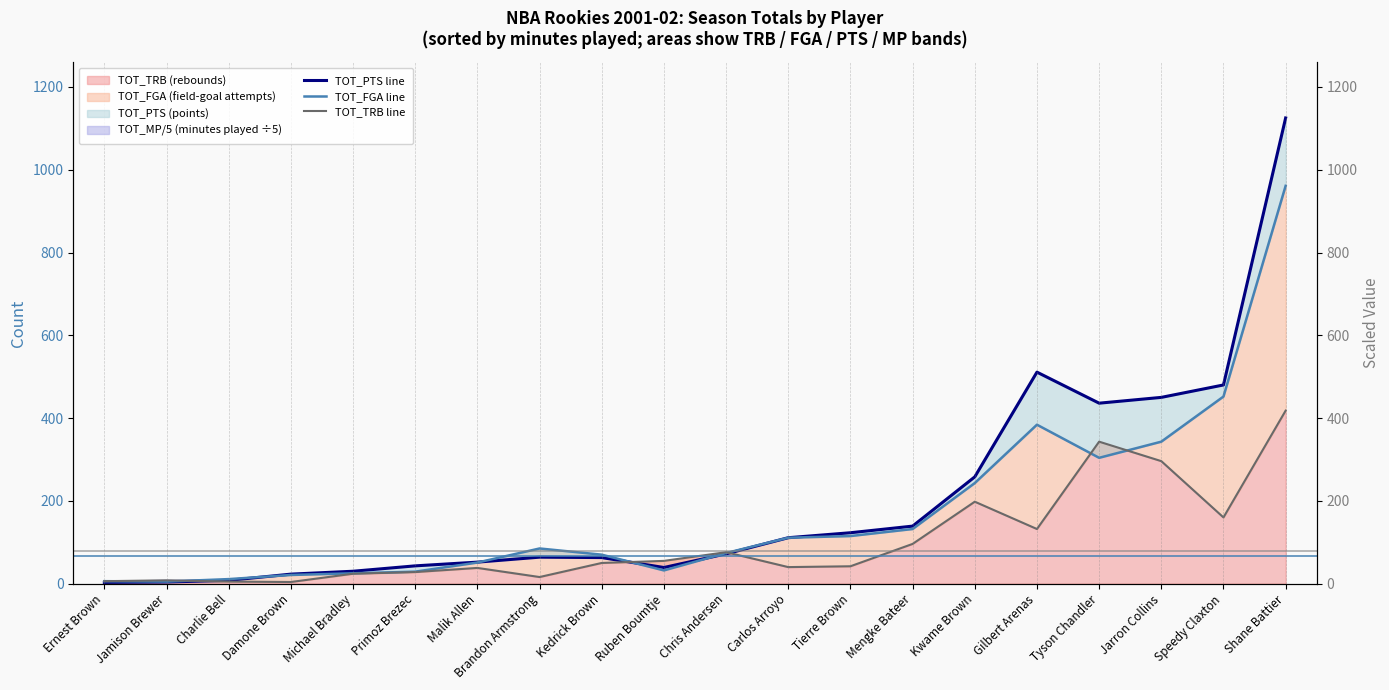

List the series in order of their peak value, highest first.

TOT_PTS line, TOT_FGA line, TOT_TRB line